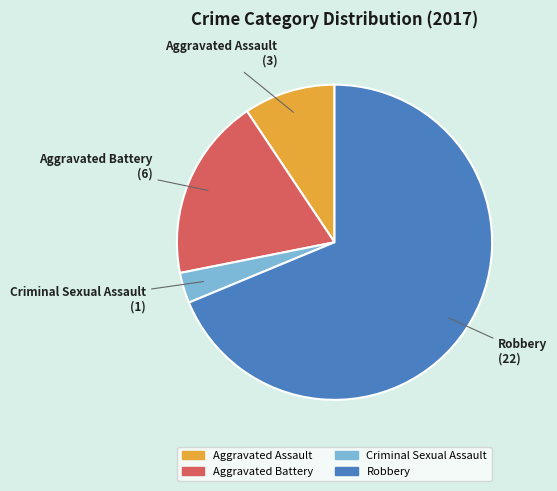

Do Aggravated Battery and Aggravated Assault together represent more than half of the pie?

No